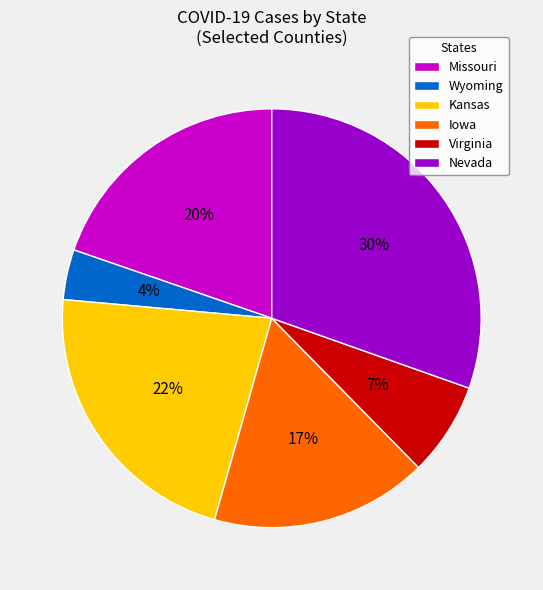

Approximately how many times larger is the value at Virginia compared to Kansas?

0.3